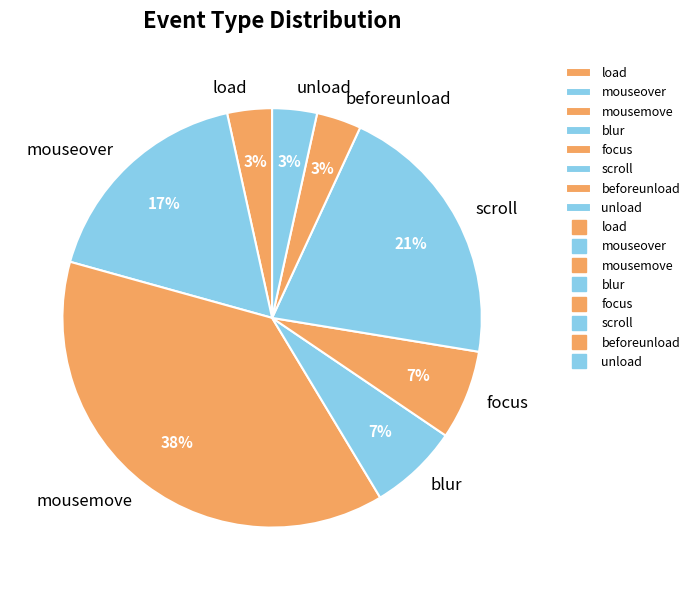

Count the number of slices in the pie.

8